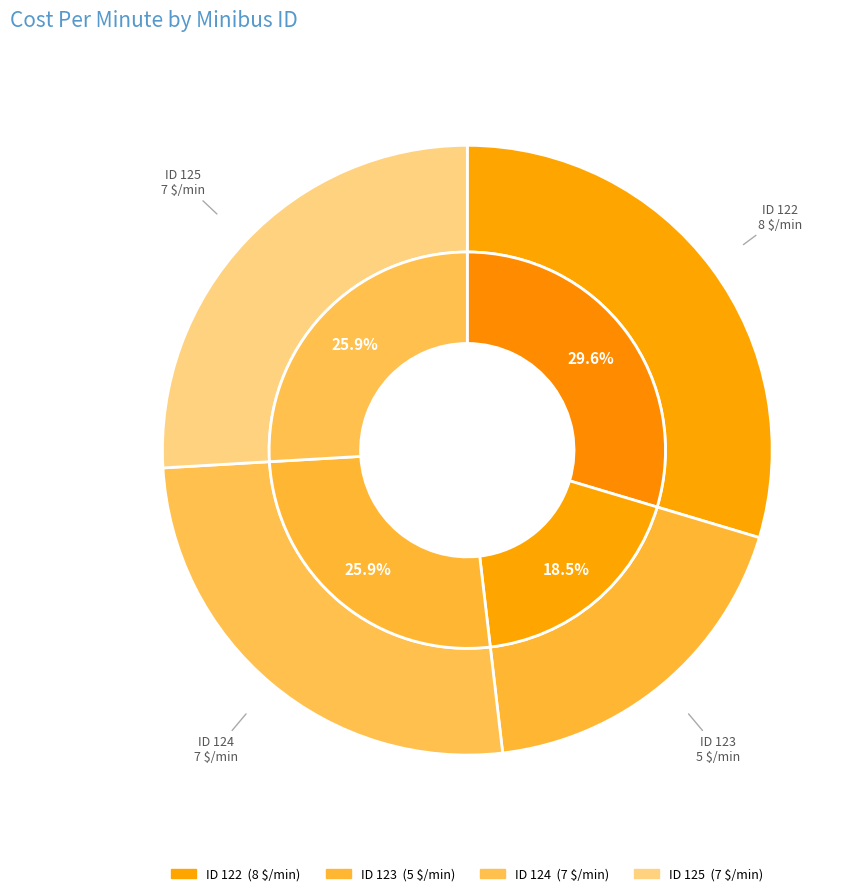

What is the total percentage of 123 and 125?

44.4%